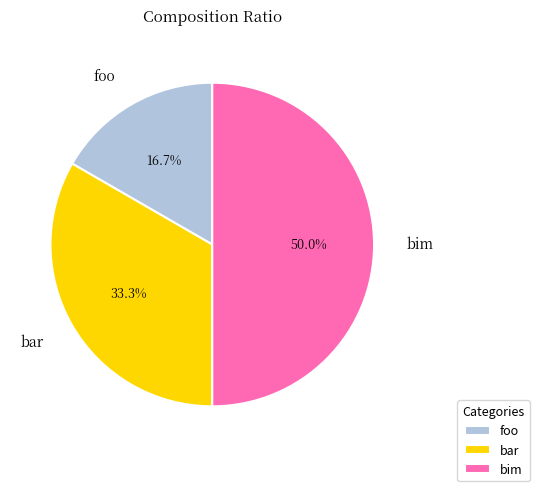

How many slices are in this pie chart?

3